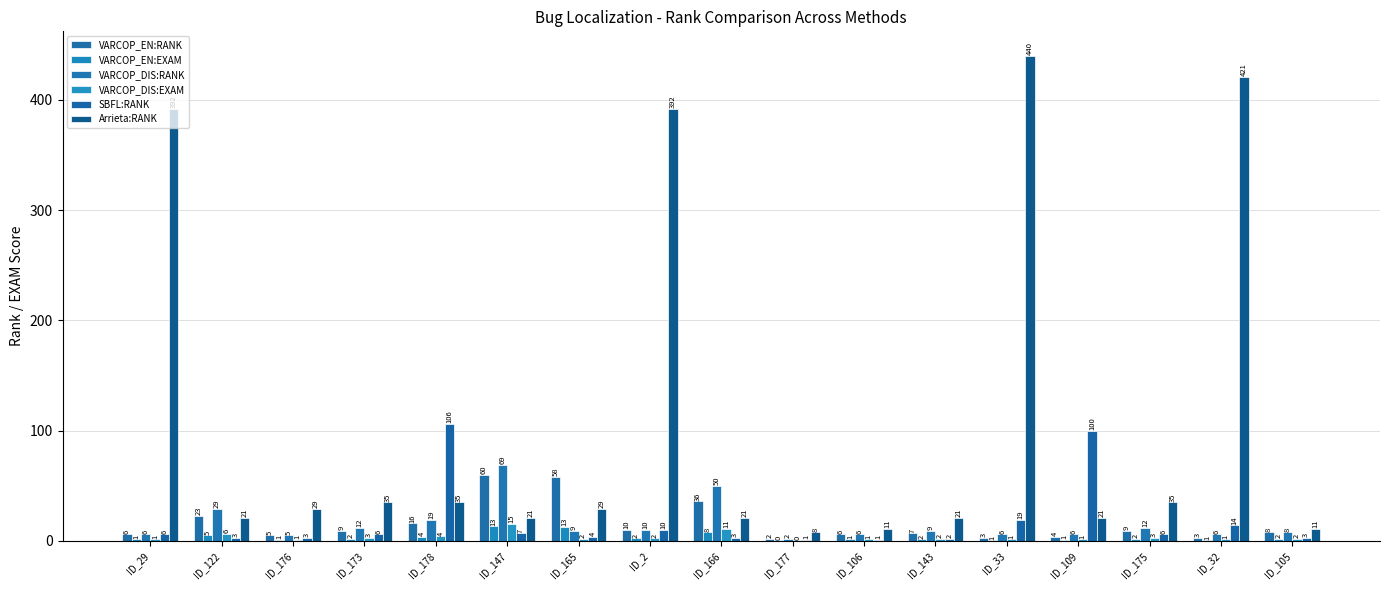

Between ID_147 and ID_177, which series saw the biggest shift?

VARCOP_DIS:RANK